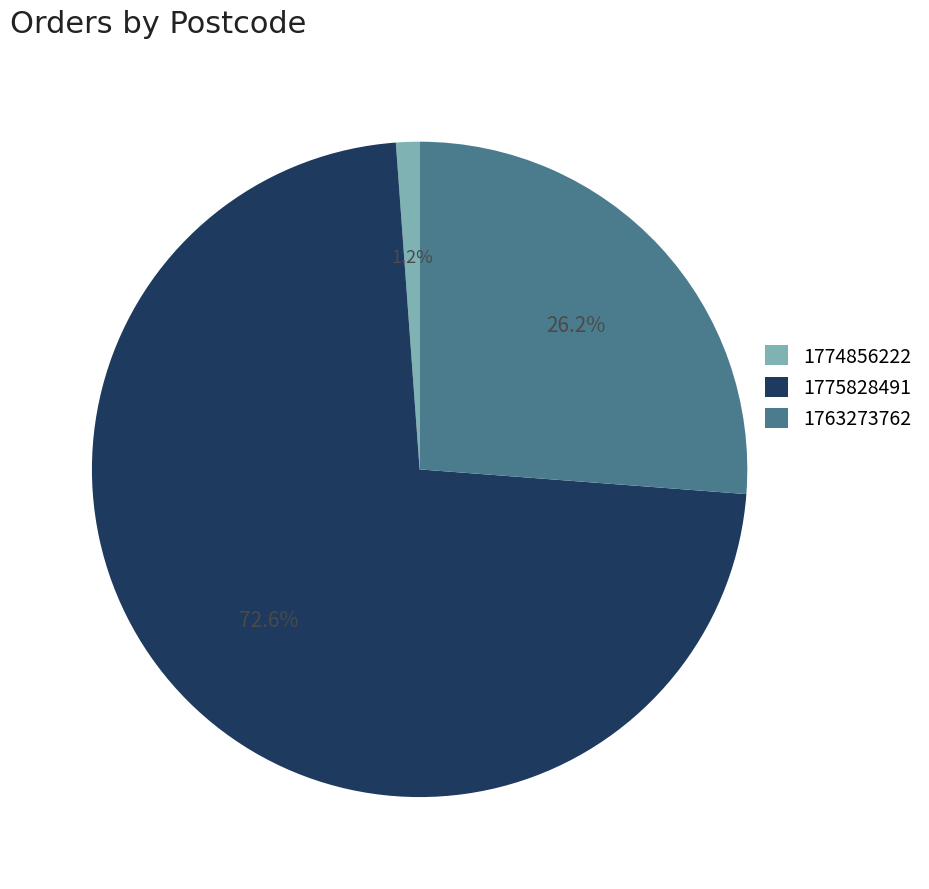

True or false: 1775828491 accounts for 73% of the total.

True